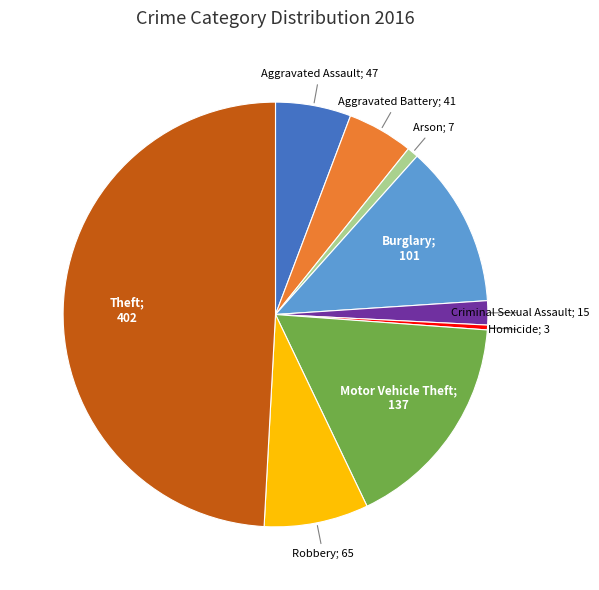

To the nearest percent, what is the average slice percentage?

11%